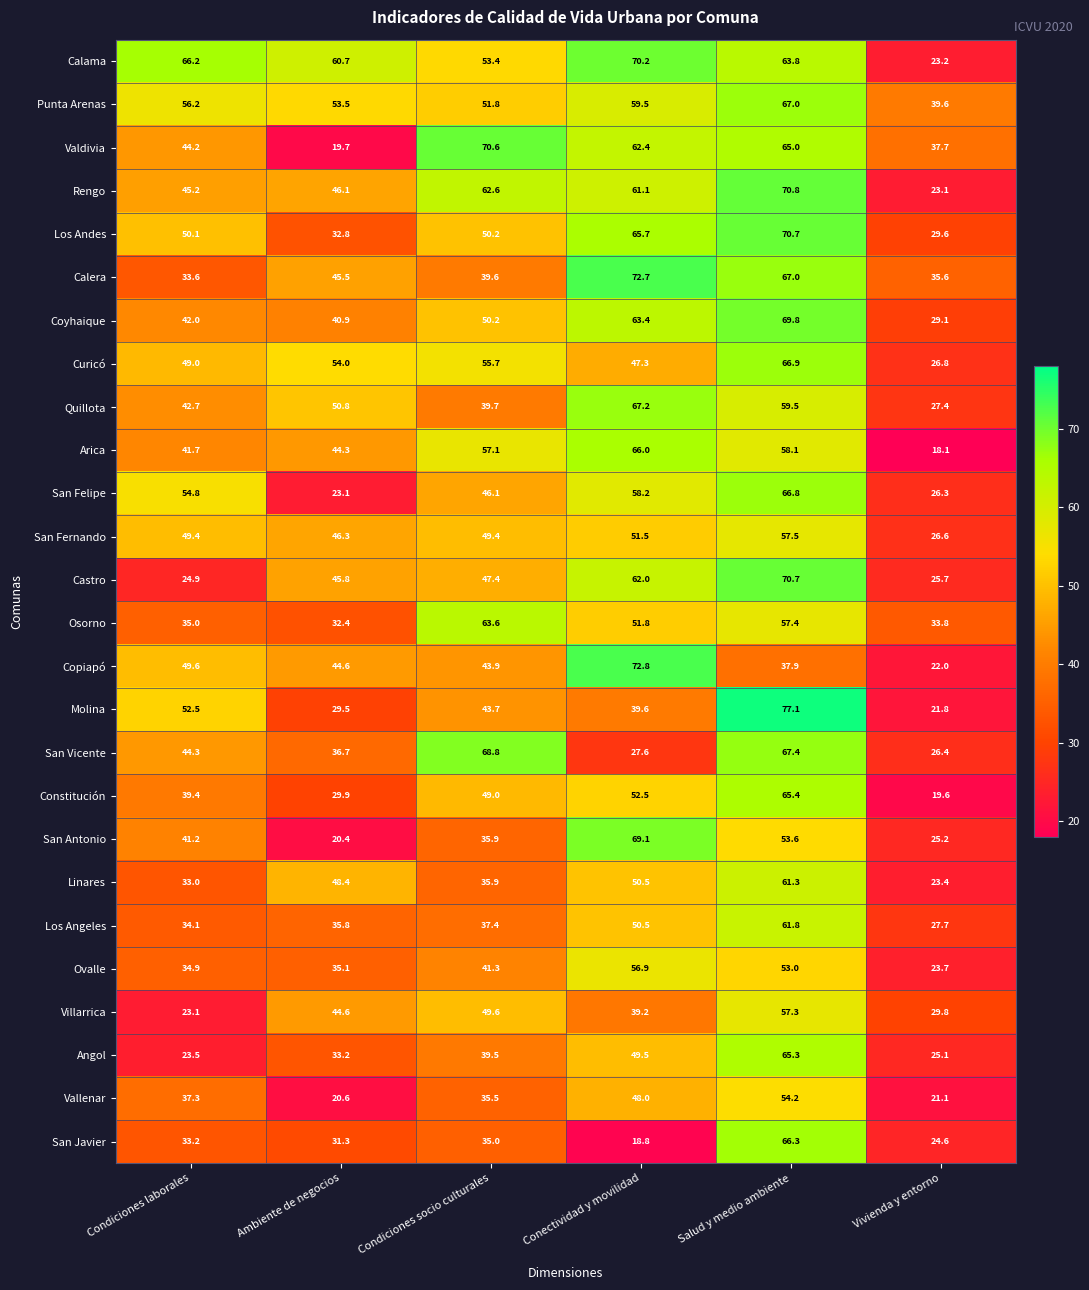

At how many categories does at least one series exceed 53?

5